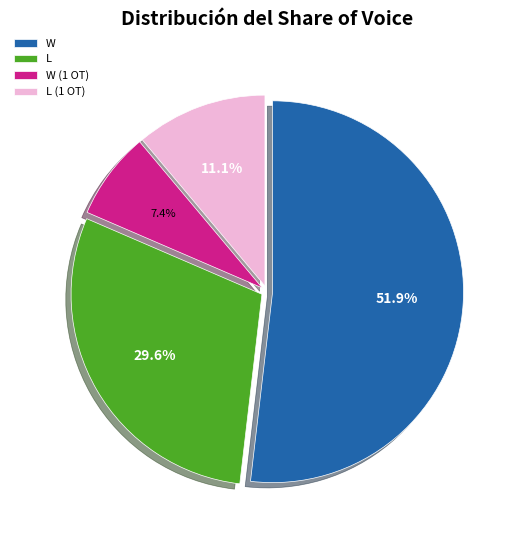

Does W represent more than half of the total?

Yes